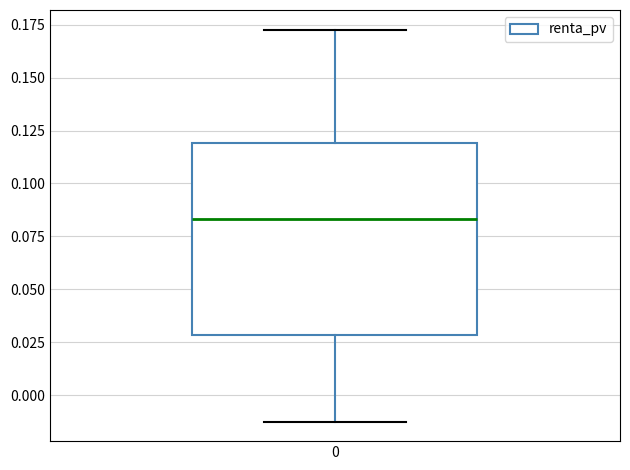

Transcribe this box plot: give where the median line is, the range the box spans, and where the two whiskers end, as read against the y-axis. The values are not printed on the chart, so give them approximately, as read against the axis.

median 0.085, box 0.030 to 0.120, whiskers -0.010 to 0.175